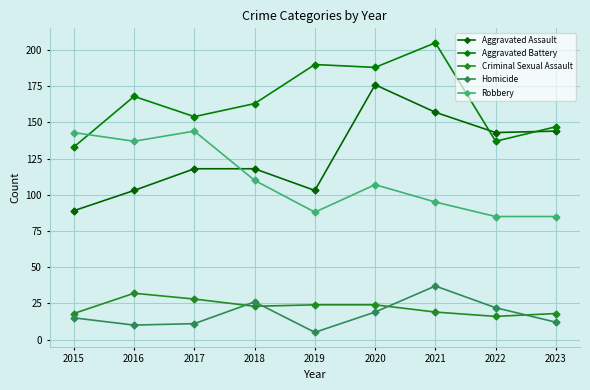

What is the sum of the Homicide values at 2018 and 2023?

38